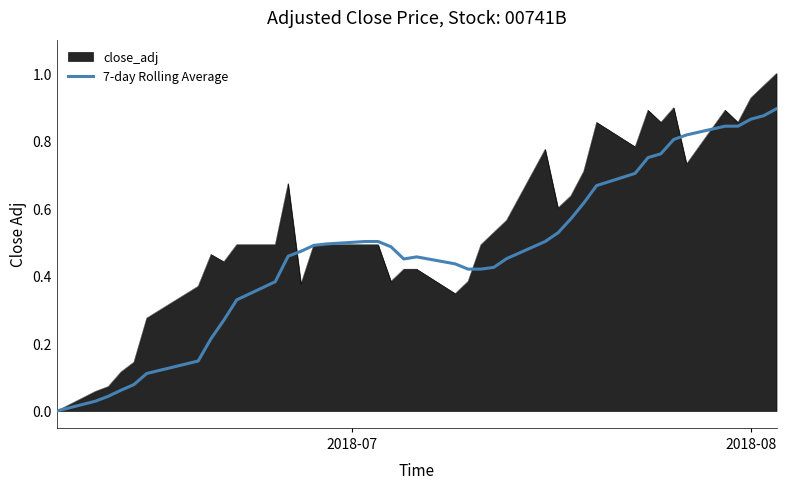

Rank the series by their maximum value, from lowest to highest.

7-day Rolling Average, close_adj